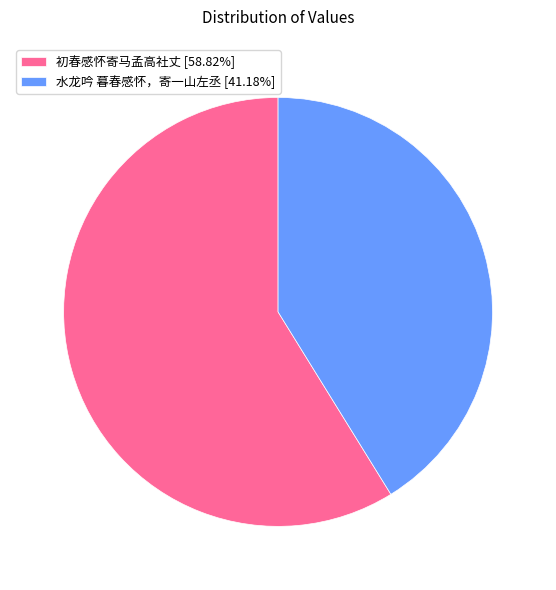

Approximately how many times larger is the value at 水龙吟 暮春感怀，寄一山左丞 [41.18%] compared to 初春感怀寄马孟高社丈 [58.82%]?

0.7